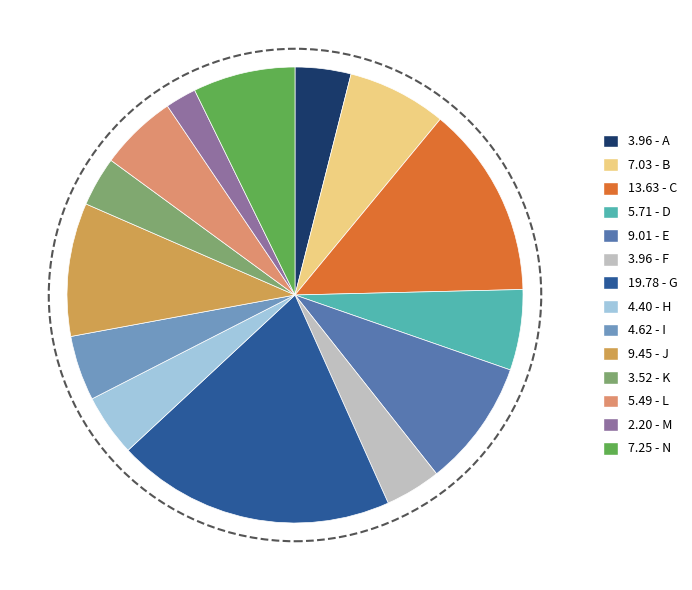

How many slices are in this pie chart?

14